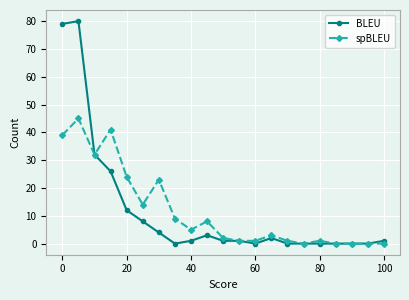

True or false: spBLEU has more than 0 interior local peaks.

True